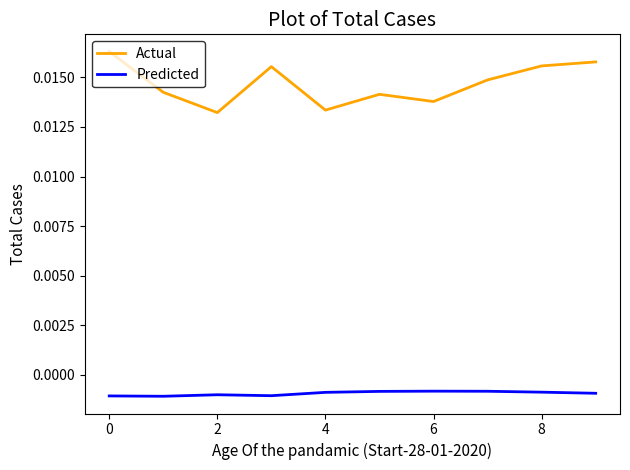

Count the Actual values in the range 0 to 1.

10